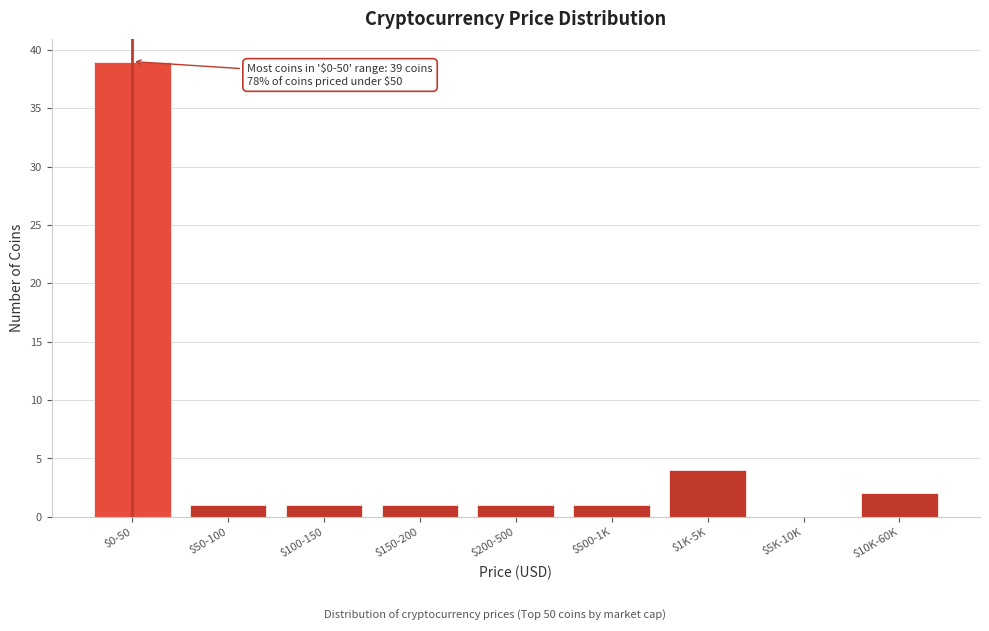

The chart shows a value of 4 at $1K-5K. True or false?

True